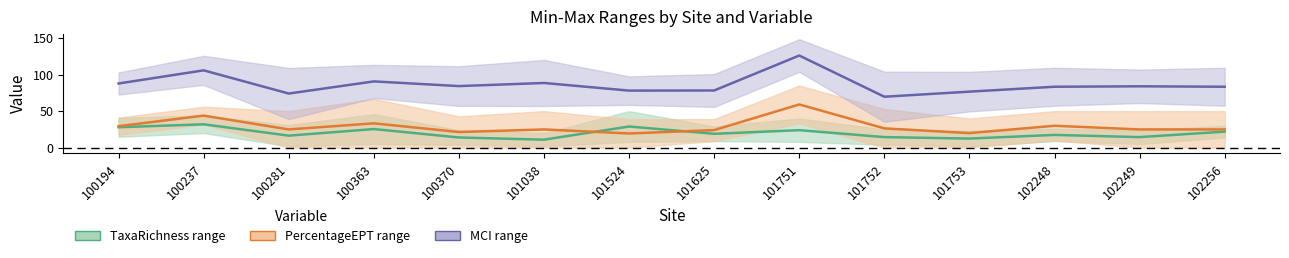

True or false: MCI_Max has more than 2 interior local peaks.

True